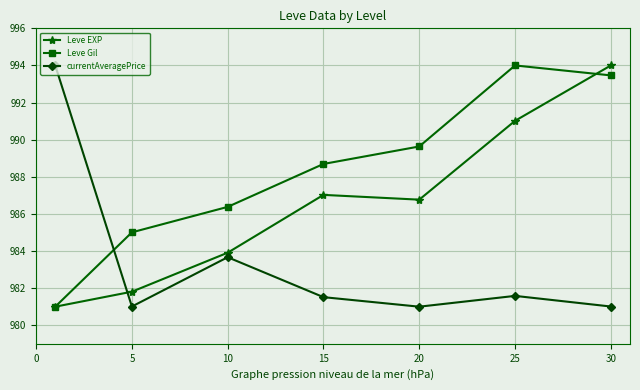

True or false: Leve EXP has more than 0 interior local peaks.

True